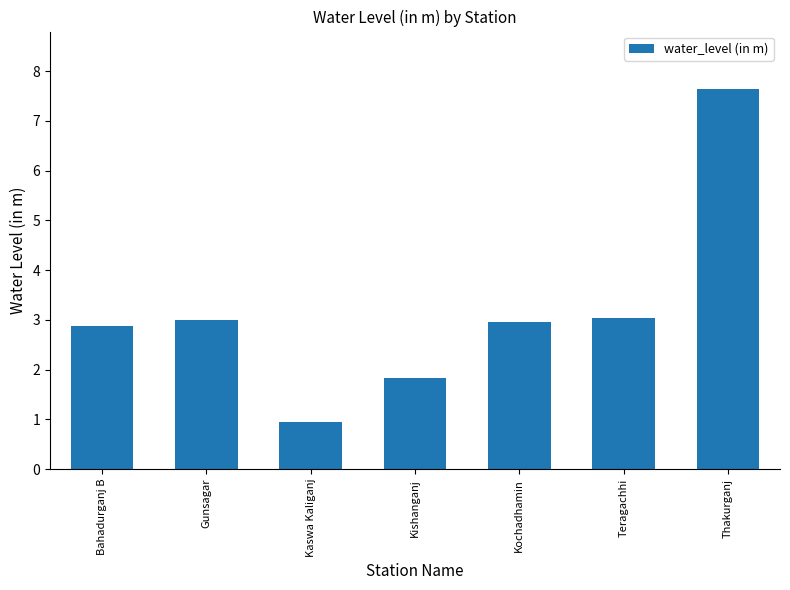

What is the difference between the maximum and second lowest values?

5.8